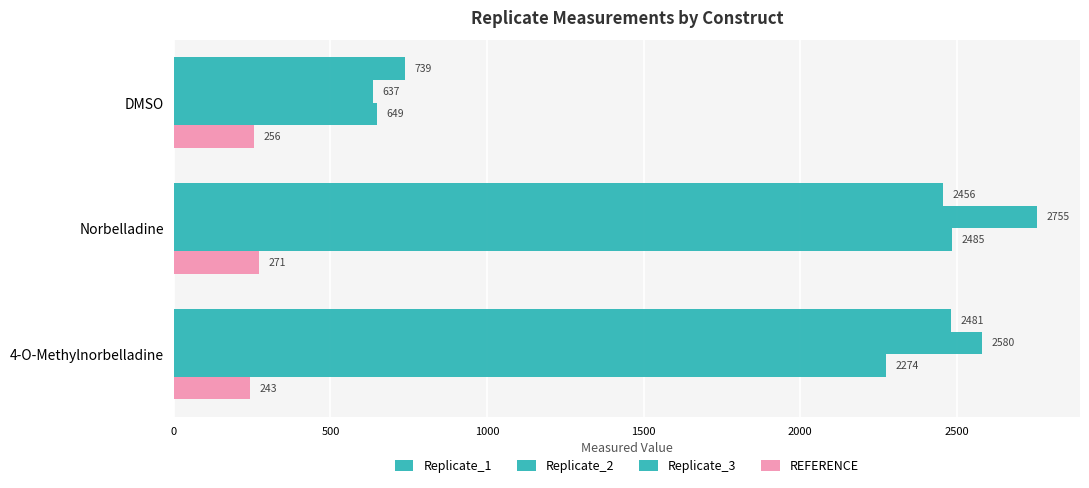

Reading right to left, extract all data points from this chart.

Replicate_1: 2481	2456	739
Replicate_2: 2580	2755	637
Replicate_3: 2274	2485	649
REFERENCE: 243	271	256